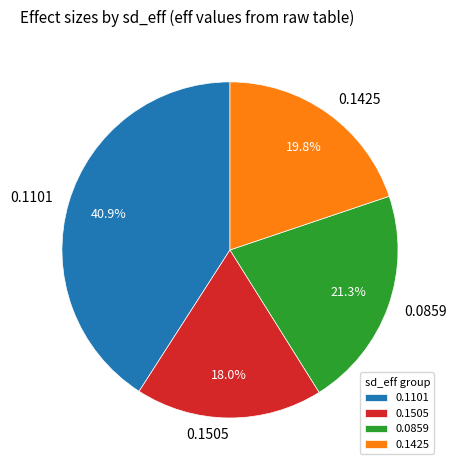

To the nearest percent, what is the average slice percentage?

25%